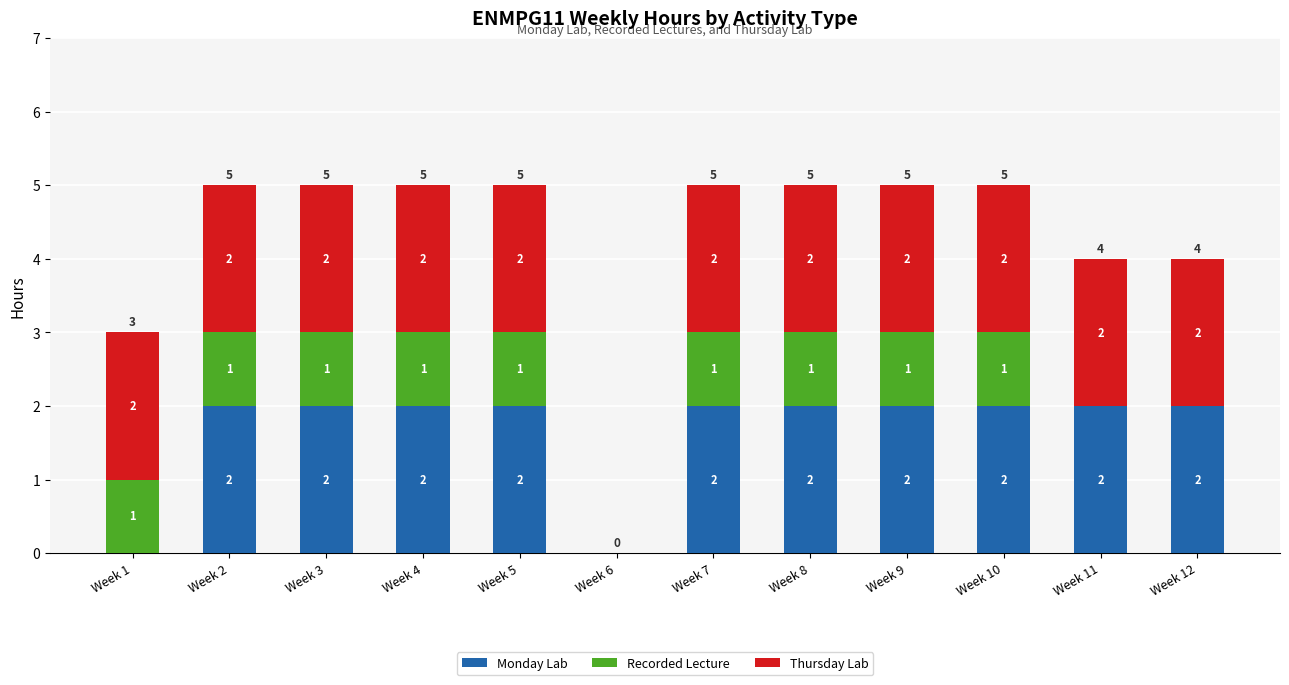

Are the bars horizontal?

No